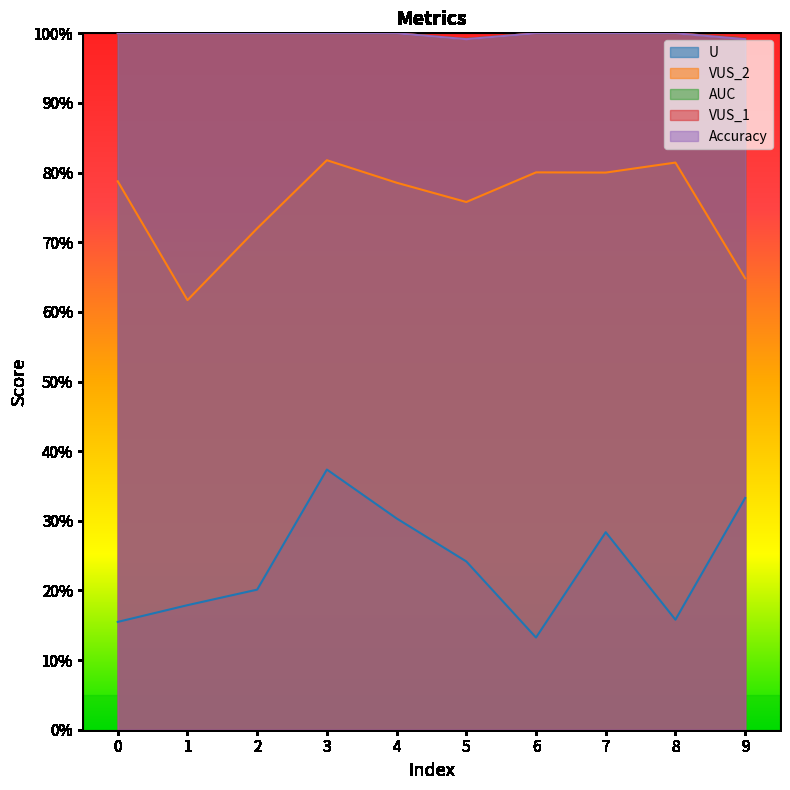

What is the average value of the VUS_2 series?

0.8